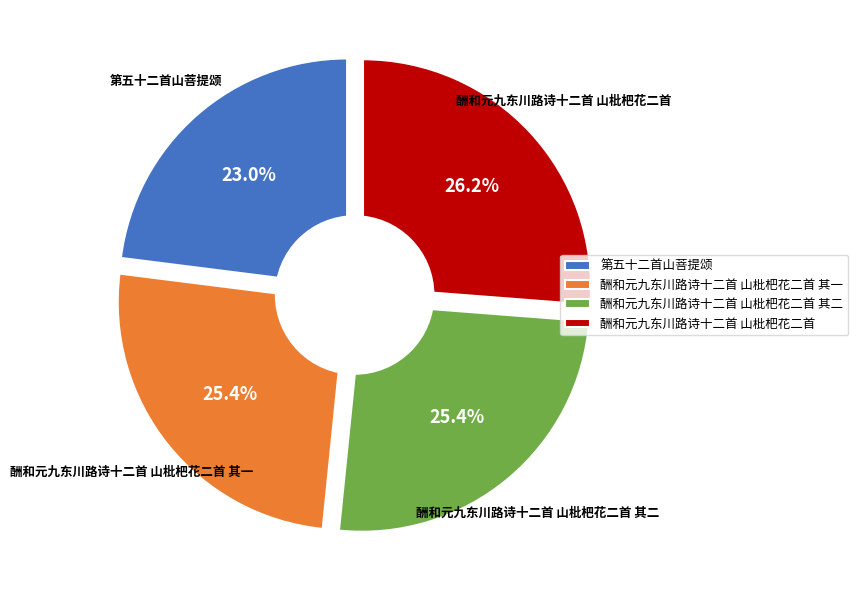

Does 第五十二首山菩提颂 account for over 50% of the chart?

No